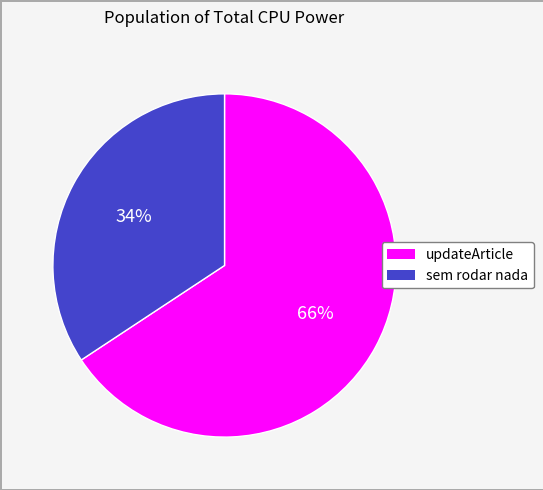

To the nearest percent, what is the combined percentage of sem rodar nada and updateArticle?

100%